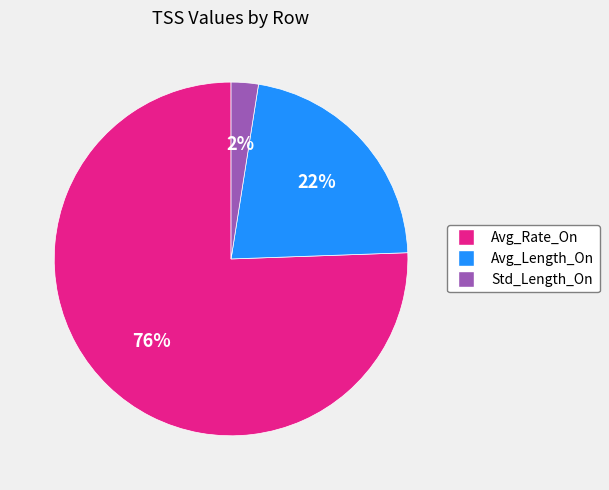

Which slice is the smallest?

Std_Length_On